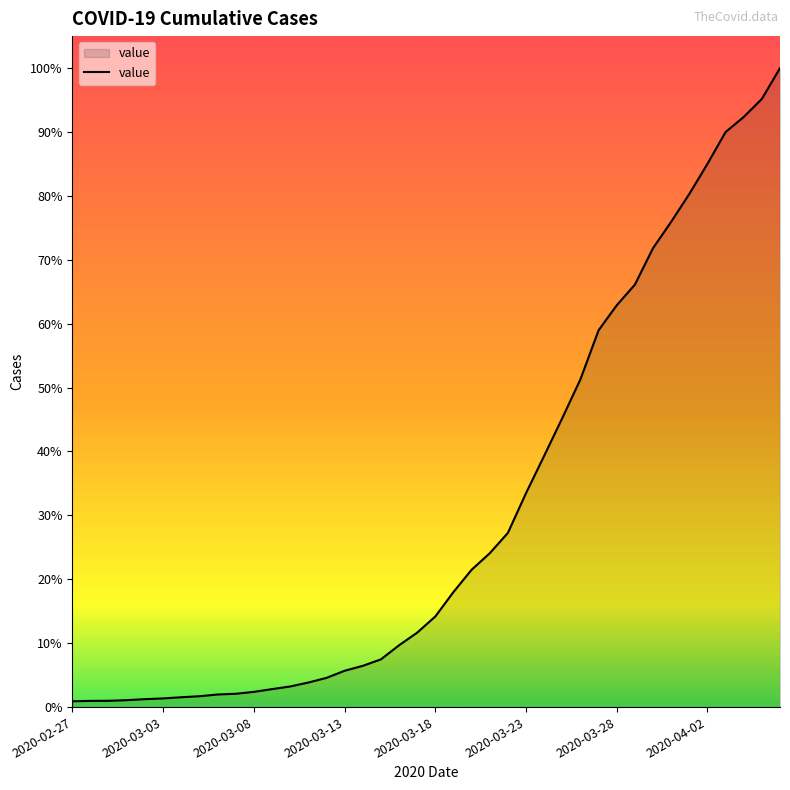

What is the sum of all values?

85761